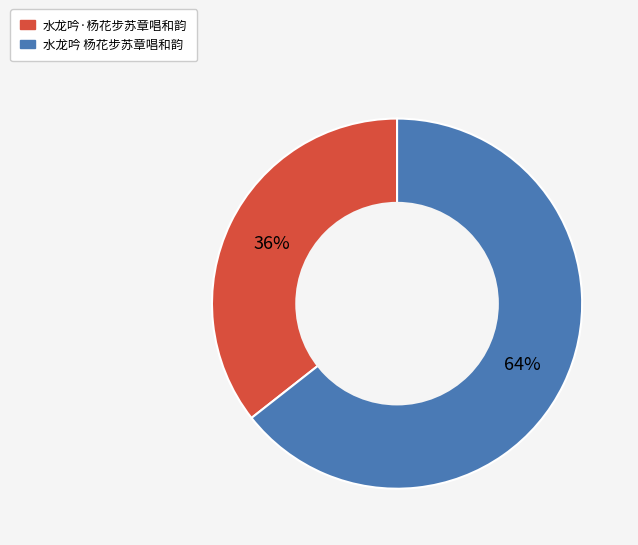

To the nearest percent, what percentage of the pie is 水龙吟·杨花步苏章唱和韵?

36%